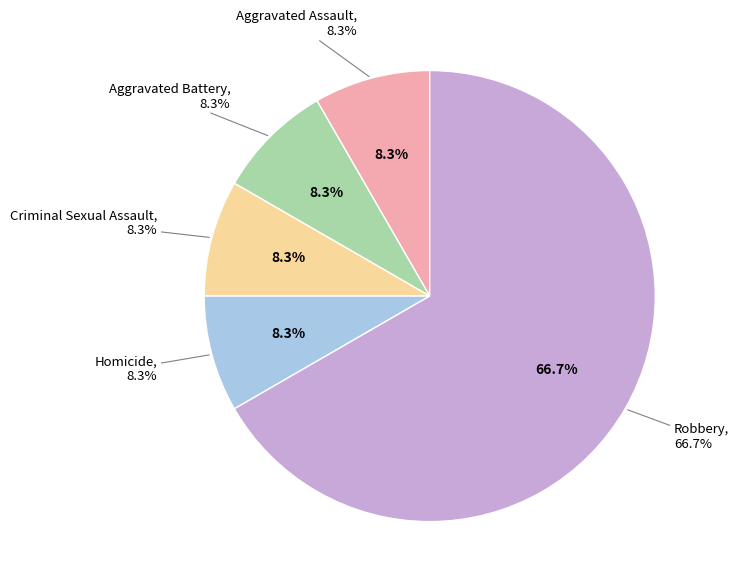

How many slices are in this pie chart?

5